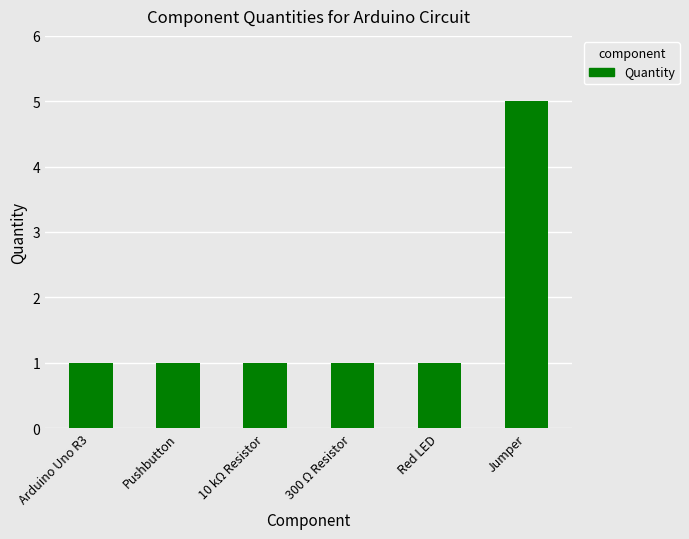

Are the bars horizontal?

No